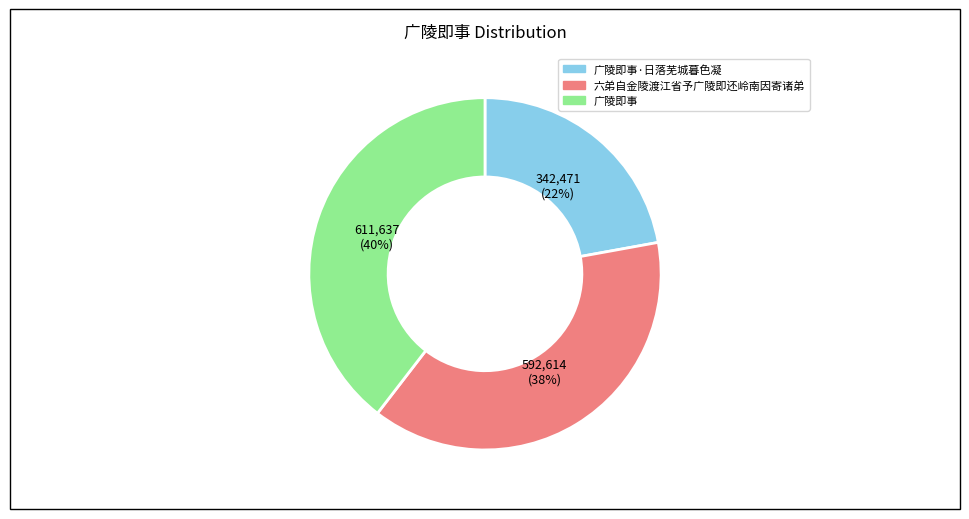

Is there any slice that represents more than half of the pie?

No